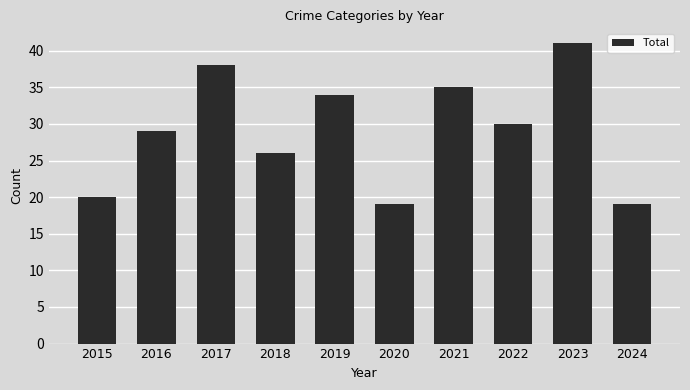

Is it true that the value at 2018 is 26?

True